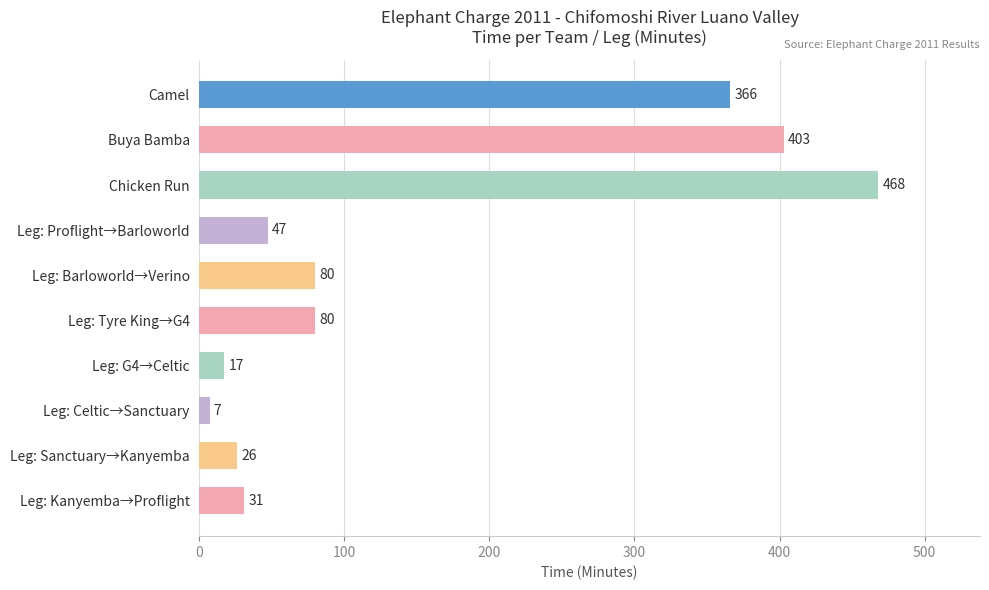

What position from the bottom is Leg: Tyre King→G4?

5